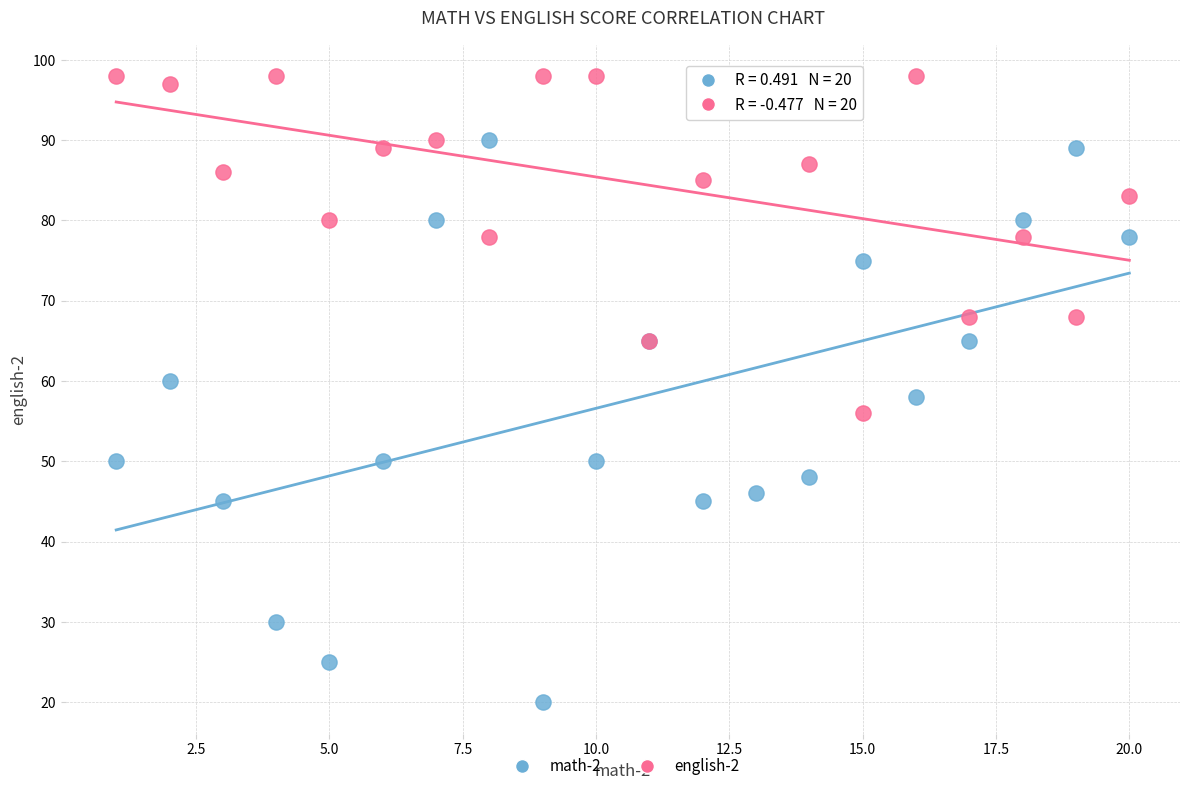

In the math-2 series, what Y value is closest to 55?

58